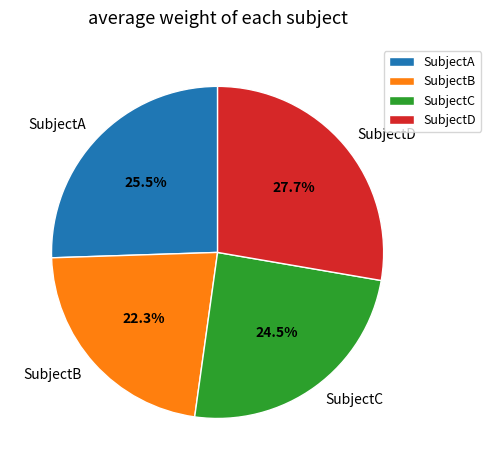

The SubjectC slice represents 38% of the pie. True or false?

False